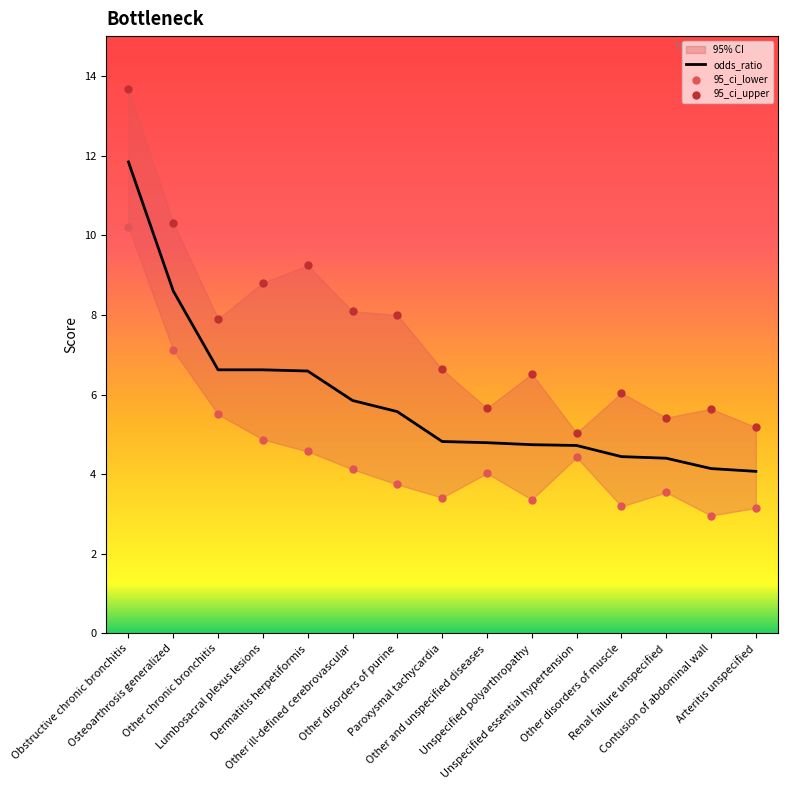

Which series has the largest total across all categories?

95_ci_upper